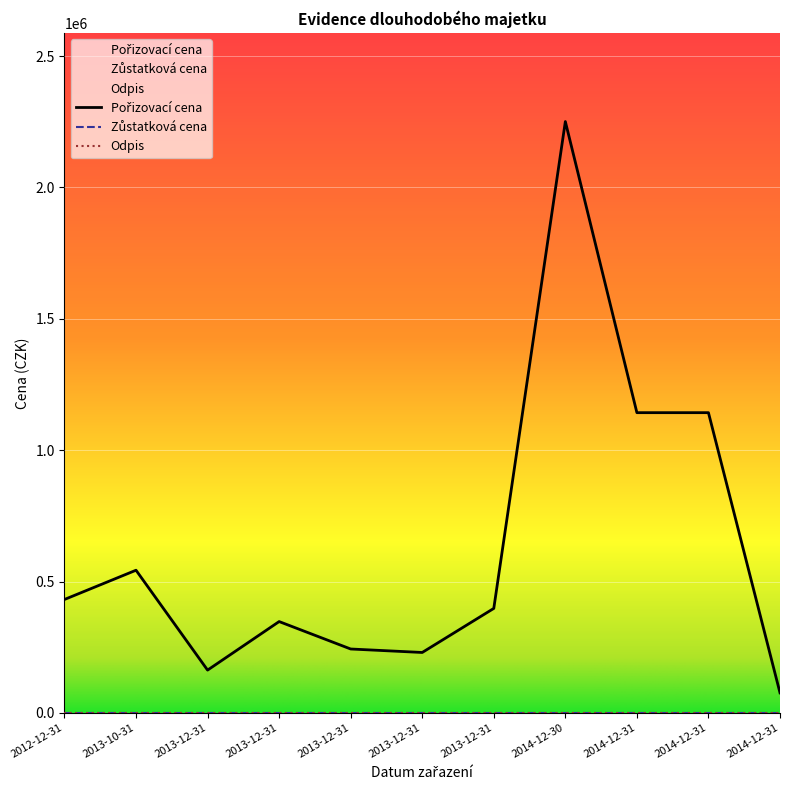

At which category does the chart reach its peak across all series?

2014-12-30